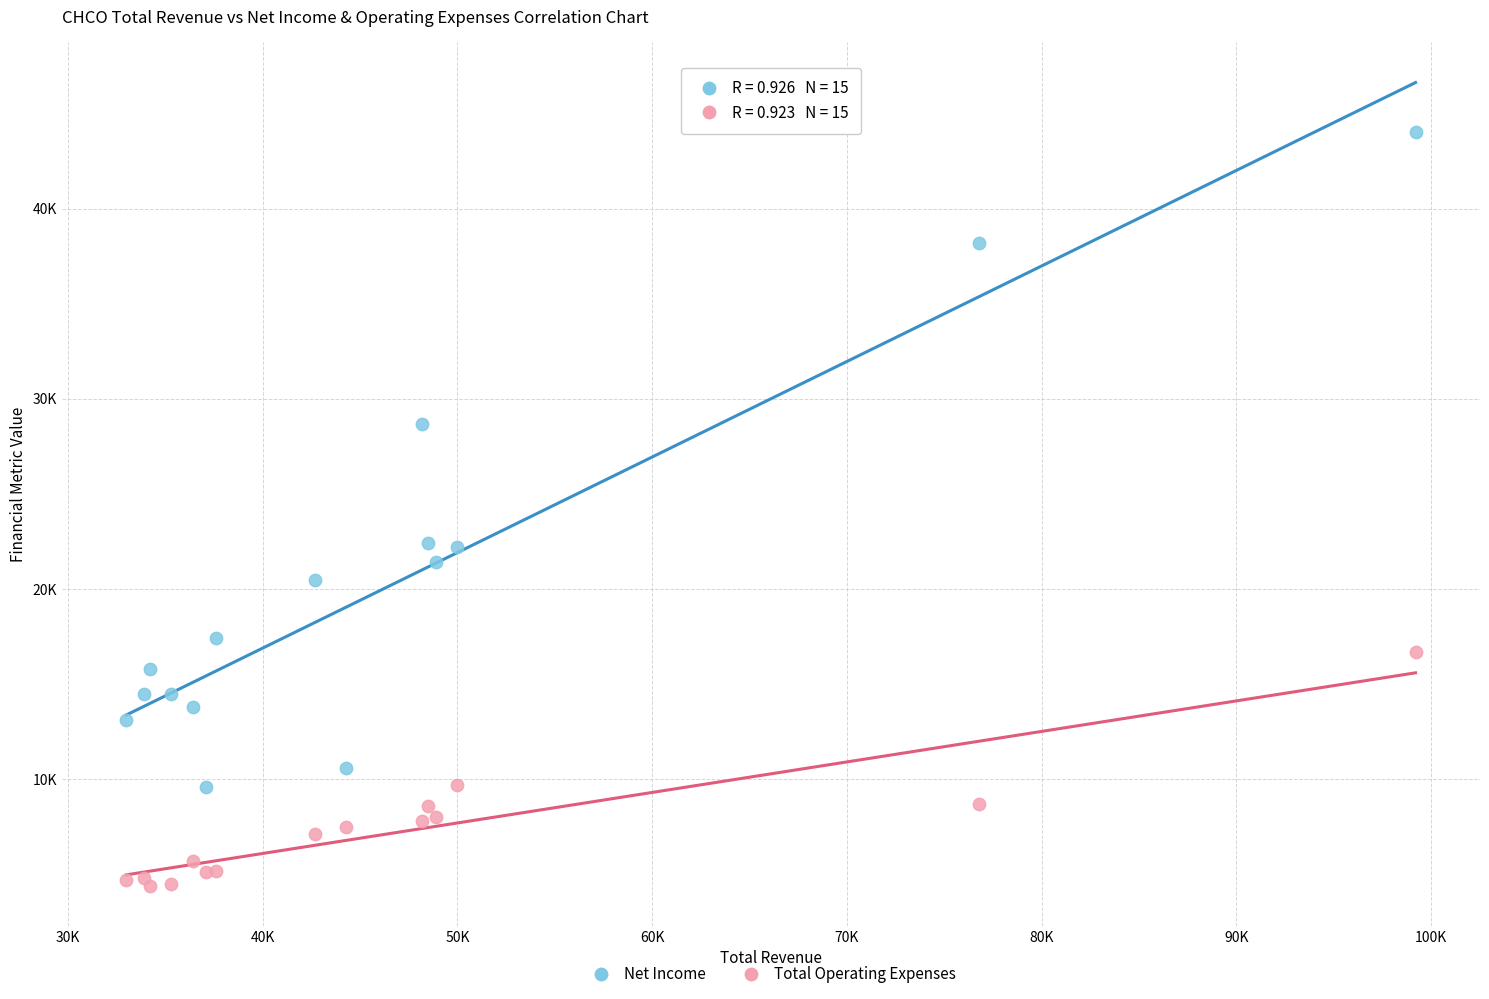

Which series has the largest Y range (max minus min)?

Net Income